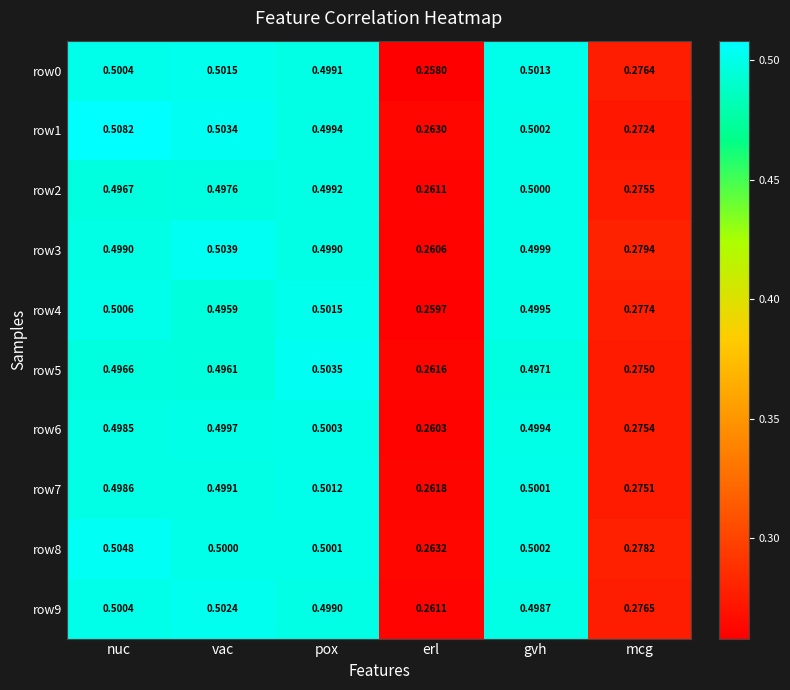

Where is row0 nearest to the value 0?

erl